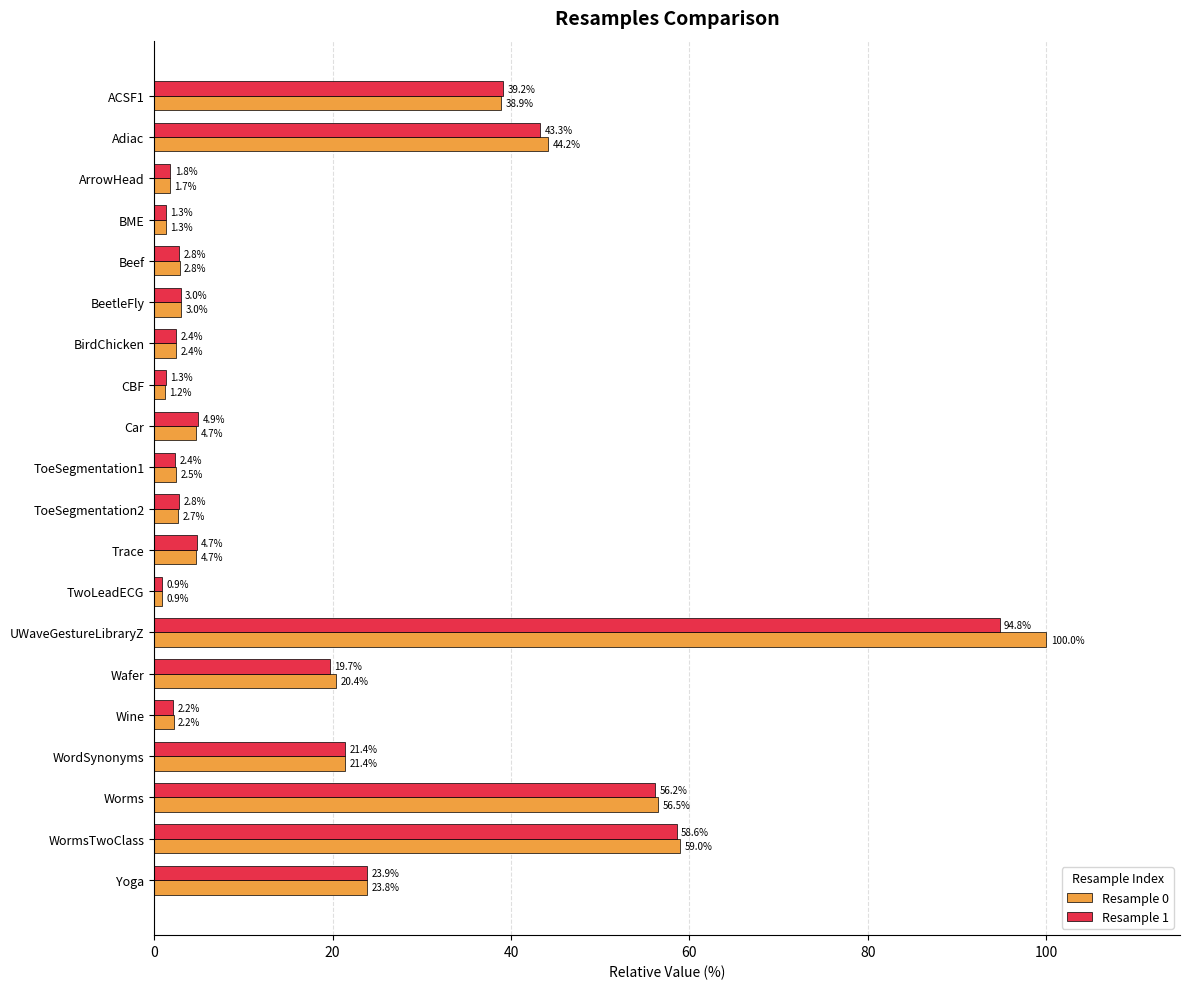

Rank the series at Adiac from lowest to highest value.

Resample 1, Resample 0